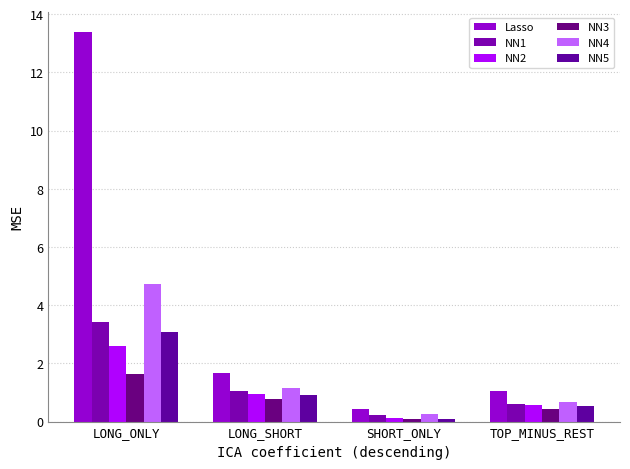

Reading right to left, list all the values displayed in this chart.

Lasso: 1.1	0.4	1.7	13.4
NN1: 0.6	0.2	1.1	3.4
NN2: 0.6	0.1	0.9	2.6
NN3: 0.4	0.1	0.8	1.6
NN4: 0.7	0.3	1.2	4.7
NN5: 0.5	0.1	0.9	3.1